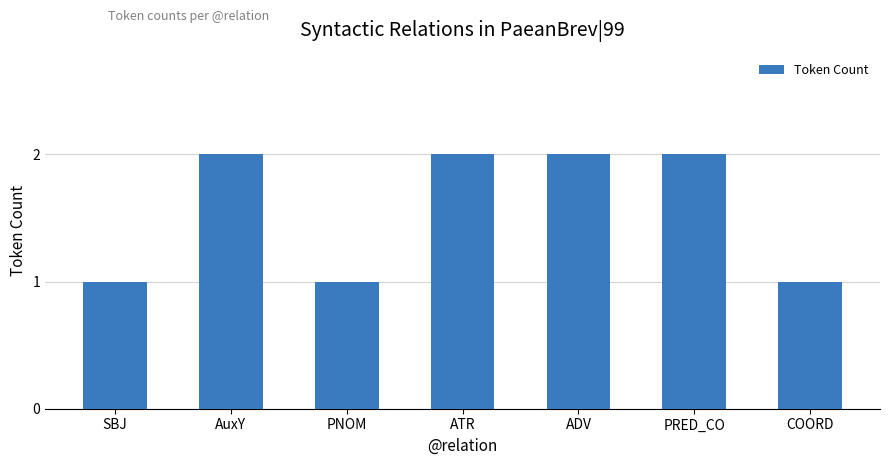

Between SBJ and AuxY, which is larger?

AuxY